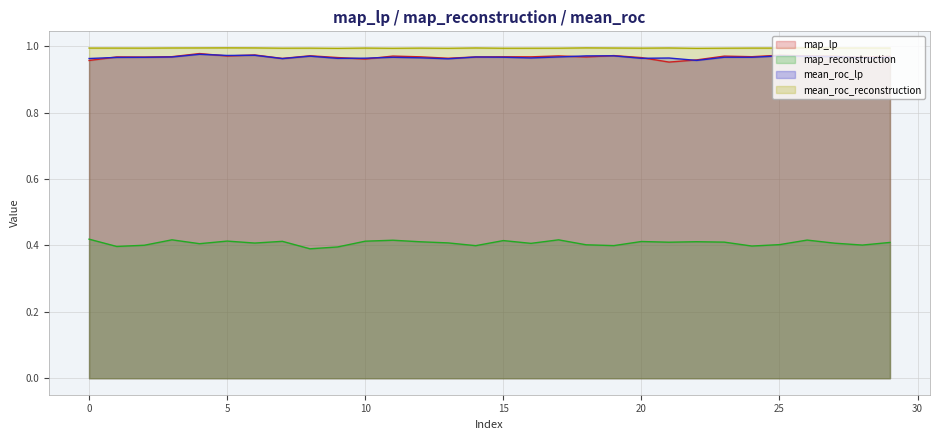

Where is mean_roc_reconstruction nearest to the value 0?

9